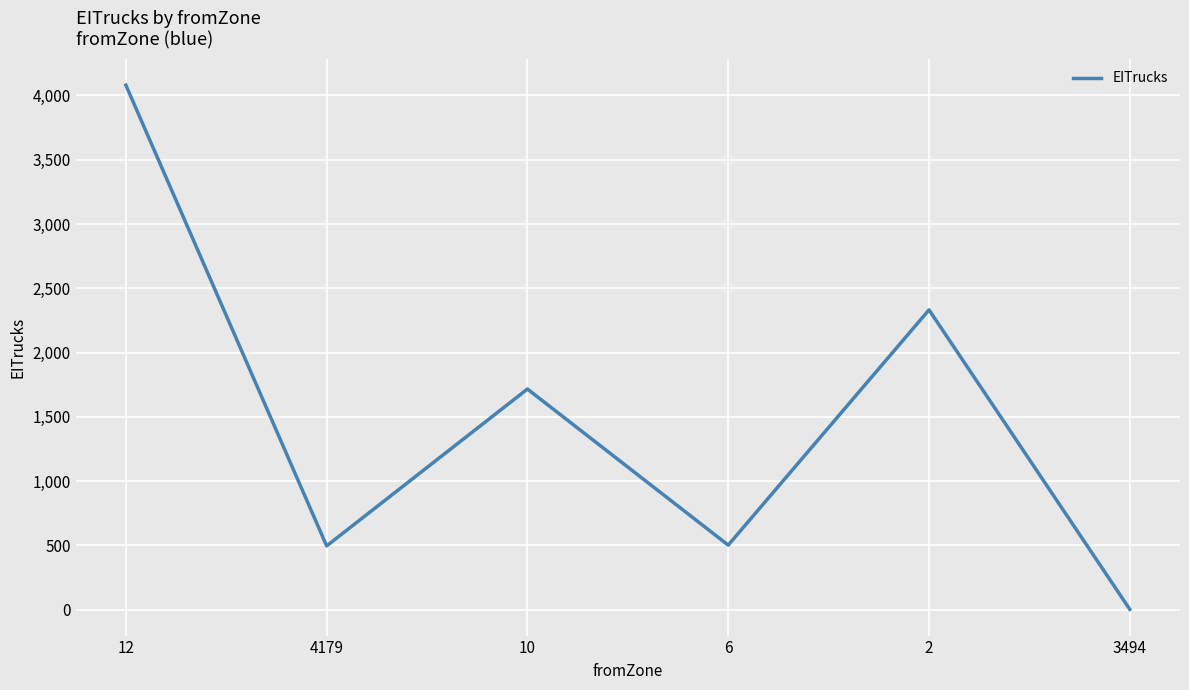

What is the sum of the values at 10 and 2?

4047.8